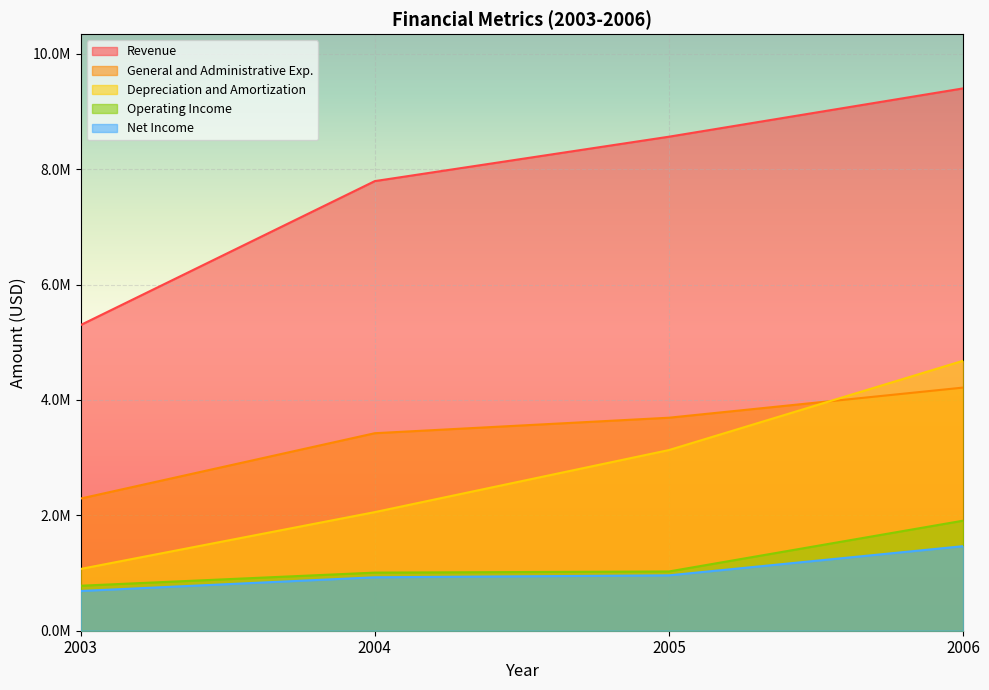

List the series in order of their peak value, highest first.

Revenue, Depreciation and Amortization, General and Administrative Exp., Operating Income, Net Income